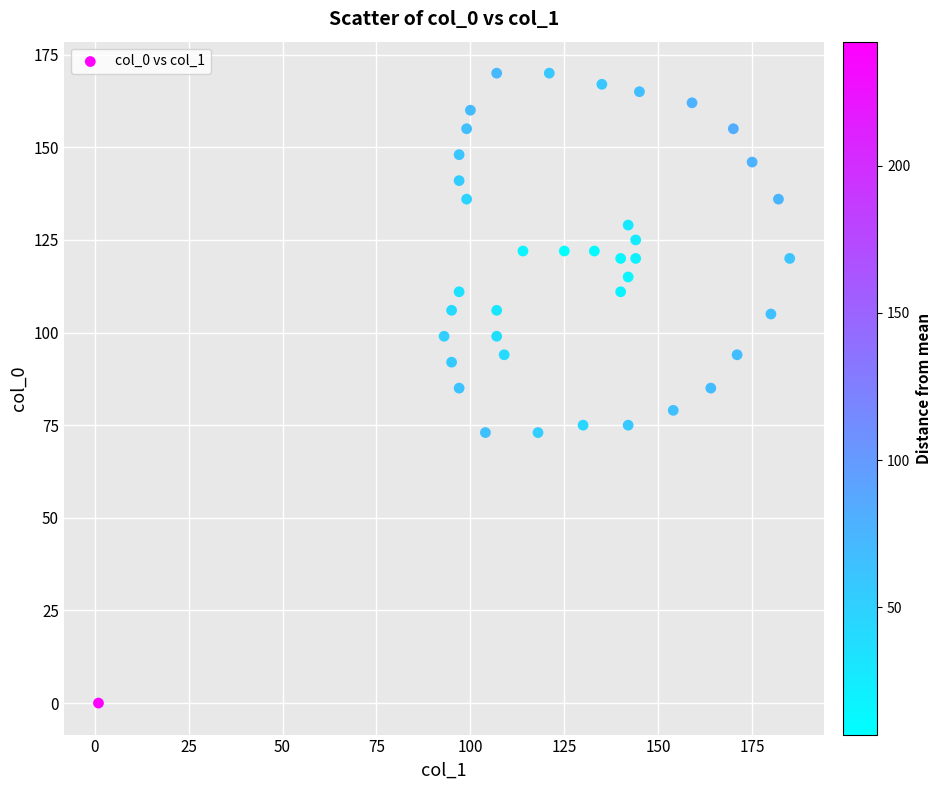

What is the range of X values (max minus min)?

184